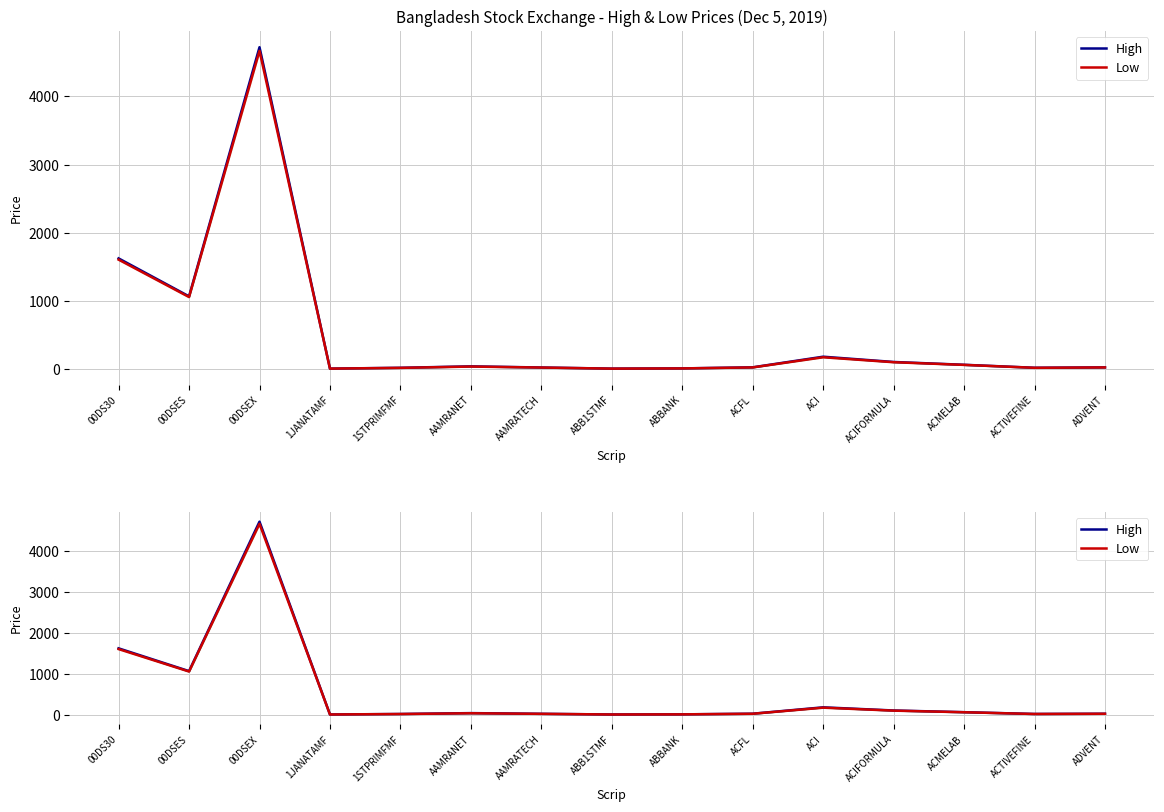

True or false: Low and High cross at least once.

False